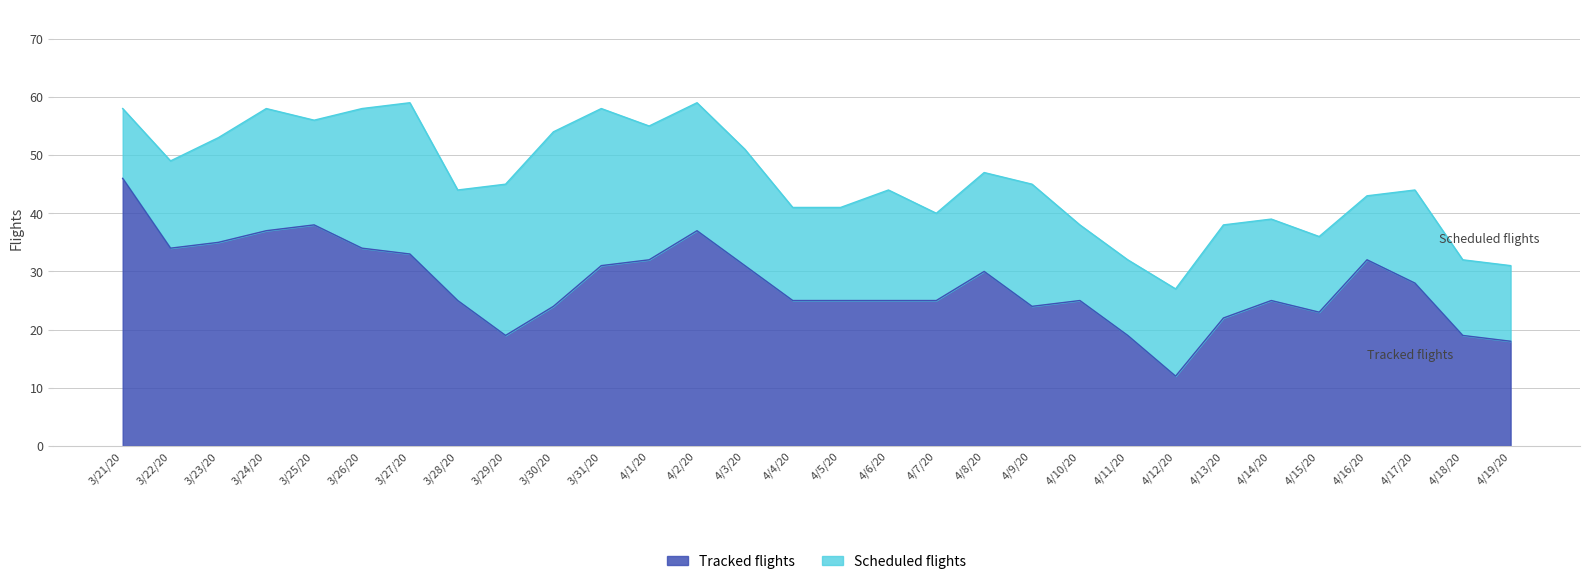

Read the Scheduled flights value at 4/4/20, to the nearest 10.

40